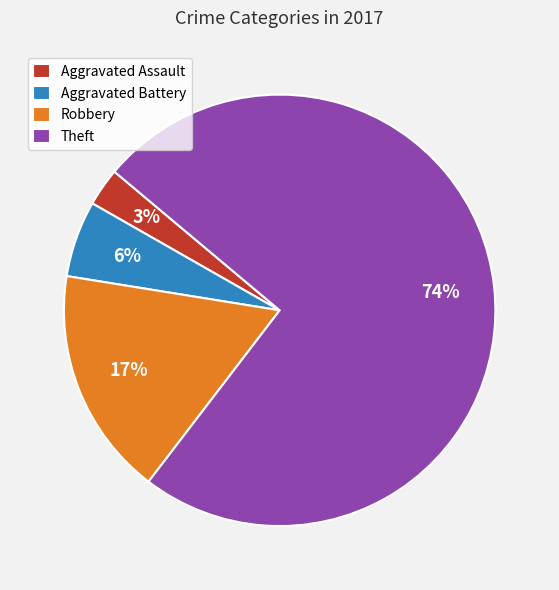

Is it true that Robbery is 17% of the pie?

True